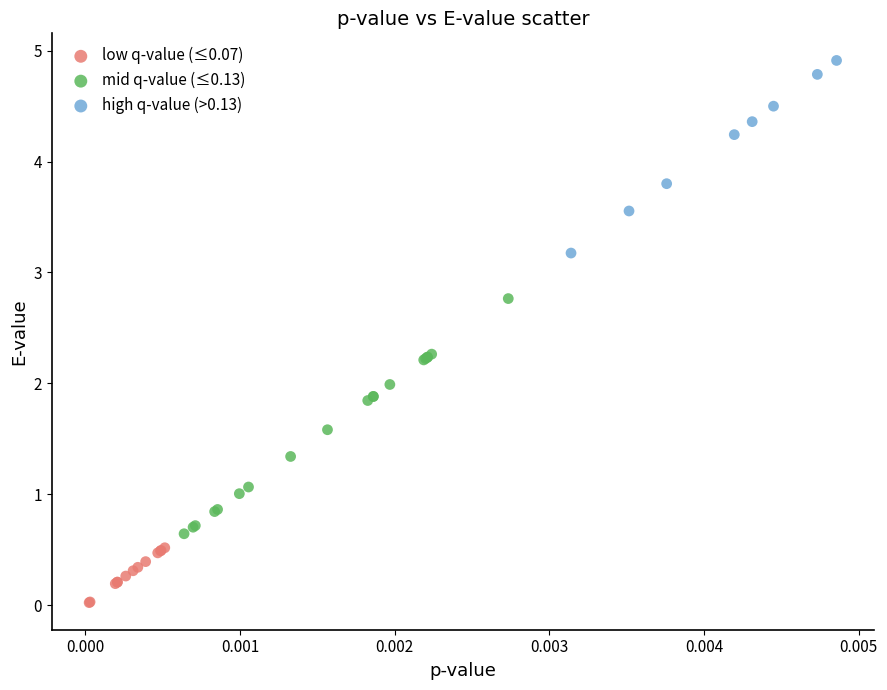

Which series contains the lowest Y value?

low q-value (≤0.07)